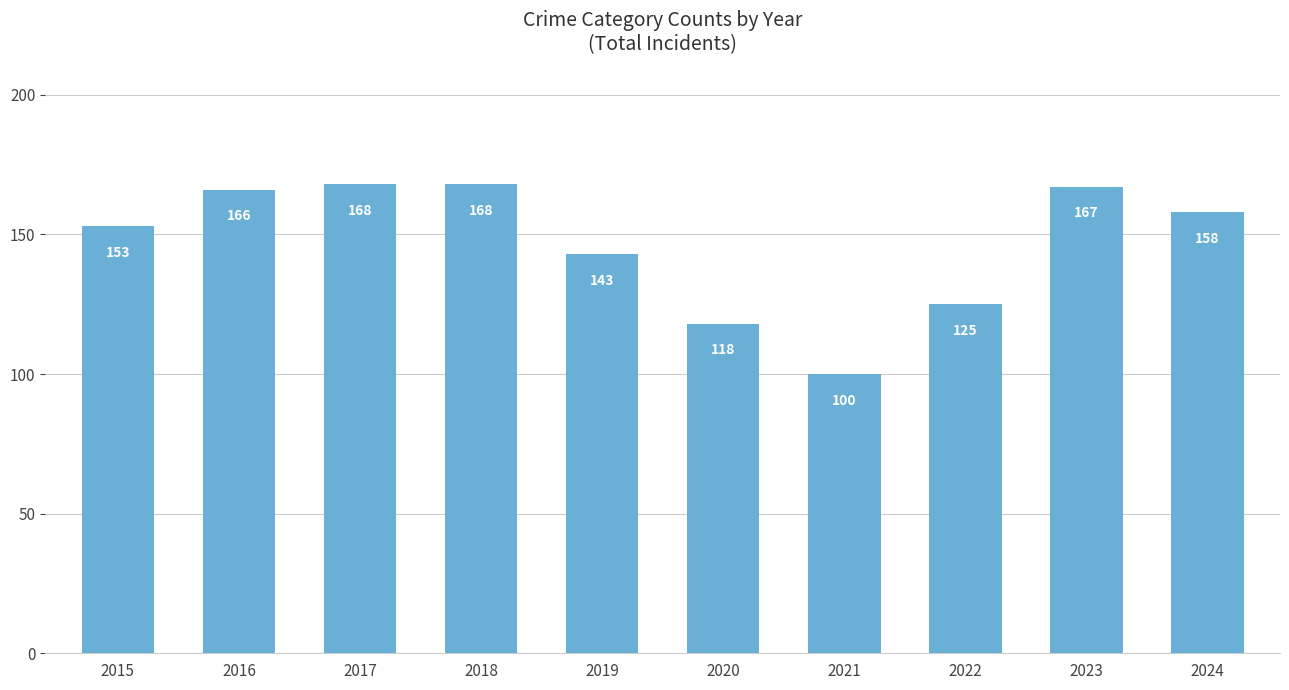

What is the minimum value shown in the chart?

100